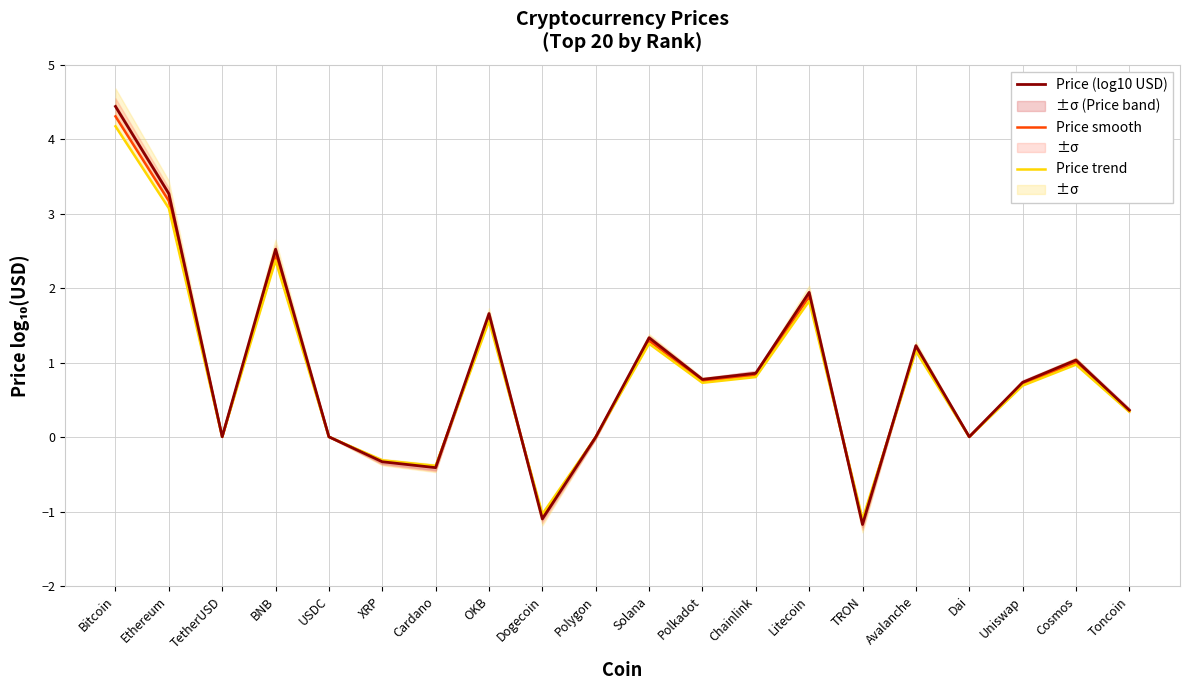

Reading right to left, list all the values displayed in this chart.

Price (log10 USD): Toncoin=0.4	Cosmos=1.0	Uniswap=0.7	Dai=0.0	Avalanche=1.2	TRON=-1.2	Litecoin=1.9	Chainlink=0.9	Polkadot=0.8	Solana=1.3	Polygon=0.0	Dogecoin=-1.1	OKB=1.7	Cardano=-0.4	XRP=-0.3	USDC=0.0	BNB=2.5	TetherUSD=0.0	Ethereum=3.3	Bitcoin=4.4
Price smooth: Toncoin=0.4	Cosmos=1.0	Uniswap=0.7	Dai=0.0	Avalanche=1.2	TRON=-1.1	Litecoin=1.9	Chainlink=0.8	Polkadot=0.8	Solana=1.3	Polygon=0.0	Dogecoin=-1.1	OKB=1.6	Cardano=-0.4	XRP=-0.3	USDC=0.0	BNB=2.4	TetherUSD=0.0	Ethereum=3.2	Bitcoin=4.3
Price trend: Toncoin=0.3	Cosmos=1.0	Uniswap=0.7	Dai=0.0	Avalanche=1.2	TRON=-1.1	Litecoin=1.8	Chainlink=0.8	Polkadot=0.7	Solana=1.3	Polygon=0.0	Dogecoin=-1.0	OKB=1.6	Cardano=-0.4	XRP=-0.3	USDC=0.0	BNB=2.4	TetherUSD=0.0	Ethereum=3.1	Bitcoin=4.2